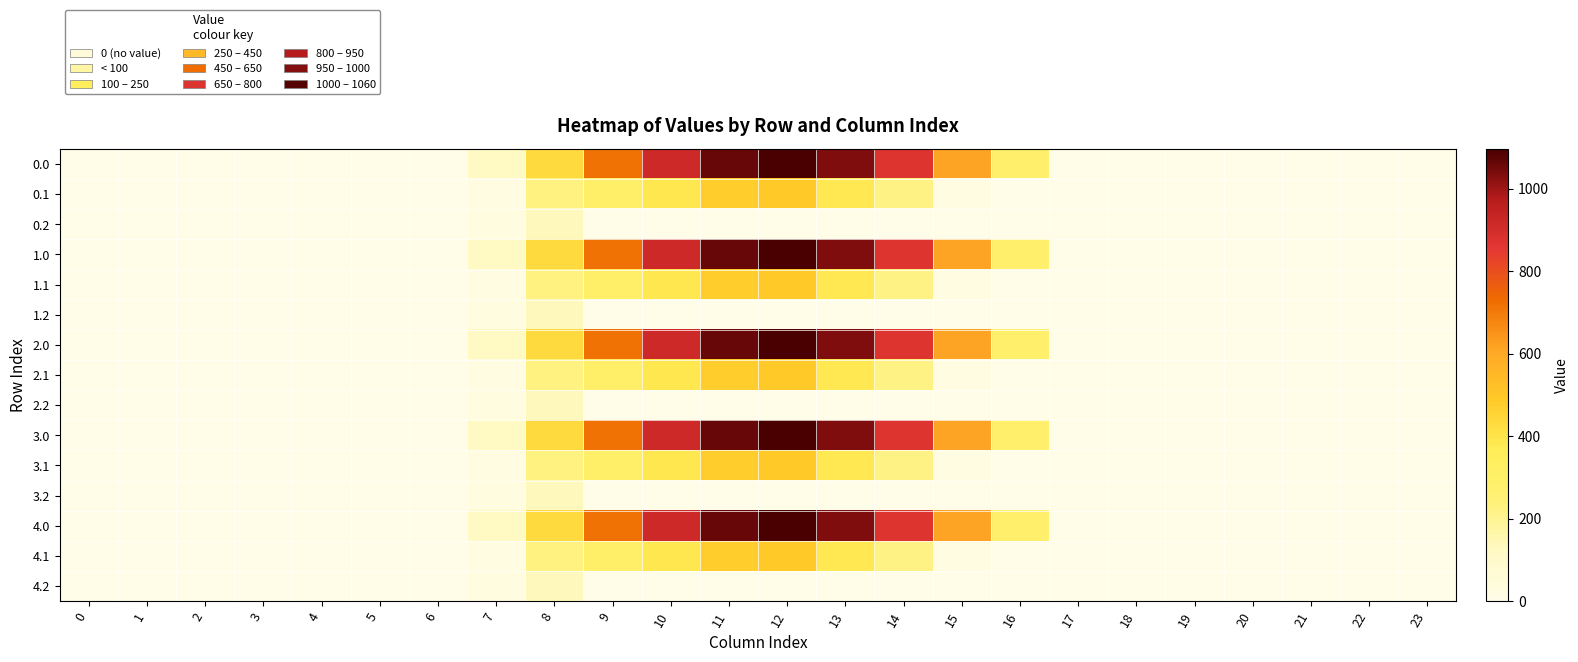

Reading right to left, list all the values displayed in this chart.

0.0: 23=0.0	22=0.0	21=0.0	20=0.0	19=0.0	18=0.0	17=0.0	16=294.5	15=615.9	14=870.6	13=1032.9	12=1096.7	11=1060.3	10=916.2	9=716.9	8=430.3	7=120.6	6=0.0	5=0.0	4=0.0	3=0.0	2=0.0	1=0.0	0=0.0
0.1: 23=0.0	22=0.0	21=0.0	20=0.0	19=0.0	18=0.0	17=0.0	16=0.0	15=17.3	14=219.2	13=382.7	12=485.4	11=471.7	10=388.1	9=295.9	8=227.5	7=17.7	6=0.0	5=0.0	4=0.0	3=0.0	2=0.0	1=0.0	0=0.0
0.2: 23=0.0	22=0.0	21=0.0	20=0.0	19=0.0	18=0.0	17=0.0	16=0.0	15=0.0	14=0.0	13=0.0	12=0.0	11=0.0	10=0.0	9=0.0	8=134.2	7=22.3	6=0.0	5=0.0	4=0.0	3=0.0	2=0.0	1=0.0	0=0.0
1.0: 23=0.0	22=0.0	21=0.0	20=0.0	19=0.0	18=0.0	17=0.0	16=294.5	15=615.9	14=870.6	13=1032.9	12=1096.7	11=1060.3	10=916.2	9=716.9	8=430.3	7=120.6	6=0.0	5=0.0	4=0.0	3=0.0	2=0.0	1=0.0	0=0.0
1.1: 23=0.0	22=0.0	21=0.0	20=0.0	19=0.0	18=0.0	17=0.0	16=0.0	15=17.3	14=219.2	13=382.7	12=485.4	11=471.7	10=388.1	9=295.9	8=227.5	7=17.7	6=0.0	5=0.0	4=0.0	3=0.0	2=0.0	1=0.0	0=0.0
1.2: 23=0.0	22=0.0	21=0.0	20=0.0	19=0.0	18=0.0	17=0.0	16=0.0	15=0.0	14=0.0	13=0.0	12=0.0	11=0.0	10=0.0	9=0.0	8=134.2	7=22.3	6=0.0	5=0.0	4=0.0	3=0.0	2=0.0	1=0.0	0=0.0
2.0: 23=0.0	22=0.0	21=0.0	20=0.0	19=0.0	18=0.0	17=0.0	16=294.5	15=615.9	14=870.6	13=1032.9	12=1096.7	11=1060.3	10=916.2	9=716.9	8=430.3	7=120.6	6=0.0	5=0.0	4=0.0	3=0.0	2=0.0	1=0.0	0=0.0
2.1: 23=0.0	22=0.0	21=0.0	20=0.0	19=0.0	18=0.0	17=0.0	16=0.0	15=17.3	14=219.2	13=382.7	12=485.4	11=471.7	10=388.1	9=295.9	8=227.5	7=17.7	6=0.0	5=0.0	4=0.0	3=0.0	2=0.0	1=0.0	0=0.0
2.2: 23=0.0	22=0.0	21=0.0	20=0.0	19=0.0	18=0.0	17=0.0	16=0.0	15=0.0	14=0.0	13=0.0	12=0.0	11=0.0	10=0.0	9=0.0	8=134.2	7=22.3	6=0.0	5=0.0	4=0.0	3=0.0	2=0.0	1=0.0	0=0.0
3.0: 23=0.0	22=0.0	21=0.0	20=0.0	19=0.0	18=0.0	17=0.0	16=294.5	15=615.9	14=870.6	13=1032.9	12=1096.7	11=1060.3	10=916.2	9=716.9	8=430.3	7=120.6	6=0.0	5=0.0	4=0.0	3=0.0	2=0.0	1=0.0	0=0.0
3.1: 23=0.0	22=0.0	21=0.0	20=0.0	19=0.0	18=0.0	17=0.0	16=0.0	15=17.3	14=219.2	13=382.7	12=485.4	11=471.7	10=388.1	9=295.9	8=227.5	7=17.7	6=0.0	5=0.0	4=0.0	3=0.0	2=0.0	1=0.0	0=0.0
3.2: 23=0.0	22=0.0	21=0.0	20=0.0	19=0.0	18=0.0	17=0.0	16=0.0	15=0.0	14=0.0	13=0.0	12=0.0	11=0.0	10=0.0	9=0.0	8=134.2	7=22.3	6=0.0	5=0.0	4=0.0	3=0.0	2=0.0	1=0.0	0=0.0
4.0: 23=0.0	22=0.0	21=0.0	20=0.0	19=0.0	18=0.0	17=0.0	16=294.5	15=615.9	14=870.6	13=1032.9	12=1096.7	11=1060.3	10=916.2	9=716.9	8=430.3	7=120.6	6=0.0	5=0.0	4=0.0	3=0.0	2=0.0	1=0.0	0=0.0
4.1: 23=0.0	22=0.0	21=0.0	20=0.0	19=0.0	18=0.0	17=0.0	16=0.0	15=17.3	14=219.2	13=382.7	12=485.4	11=471.7	10=388.1	9=295.9	8=227.5	7=17.7	6=0.0	5=0.0	4=0.0	3=0.0	2=0.0	1=0.0	0=0.0
4.2: 23=0.0	22=0.0	21=0.0	20=0.0	19=0.0	18=0.0	17=0.0	16=0.0	15=0.0	14=0.0	13=0.0	12=0.0	11=0.0	10=0.0	9=0.0	8=134.2	7=22.3	6=0.0	5=0.0	4=0.0	3=0.0	2=0.0	1=0.0	0=0.0